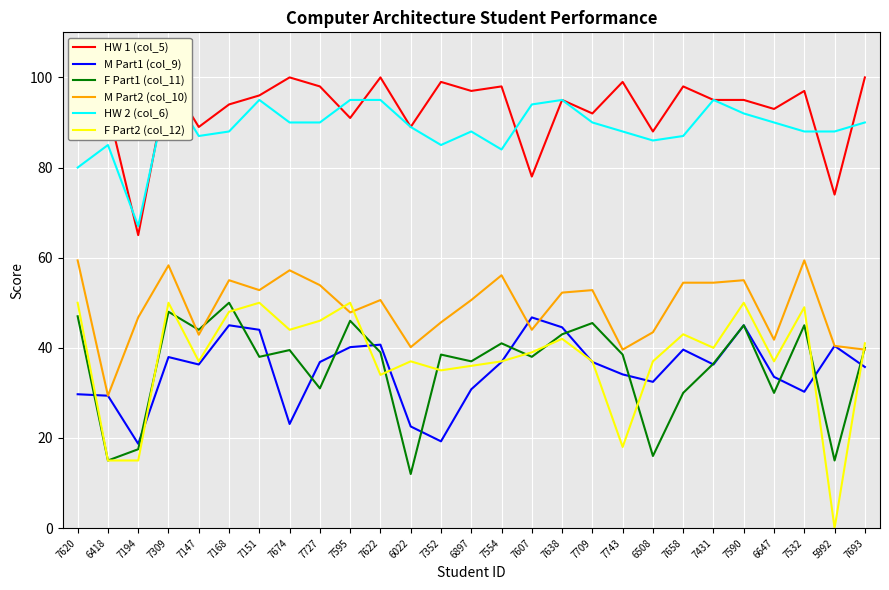

Between 6418 and 7622, which series saw the biggest shift?

F Part1 (col_11)